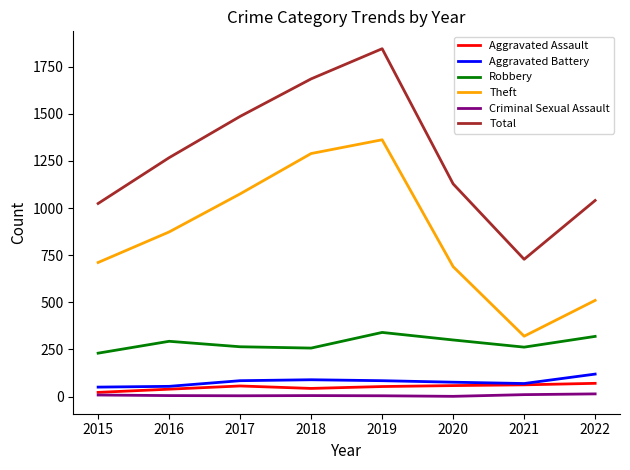

True or false: Robbery has a value of 230 at 2015.

True